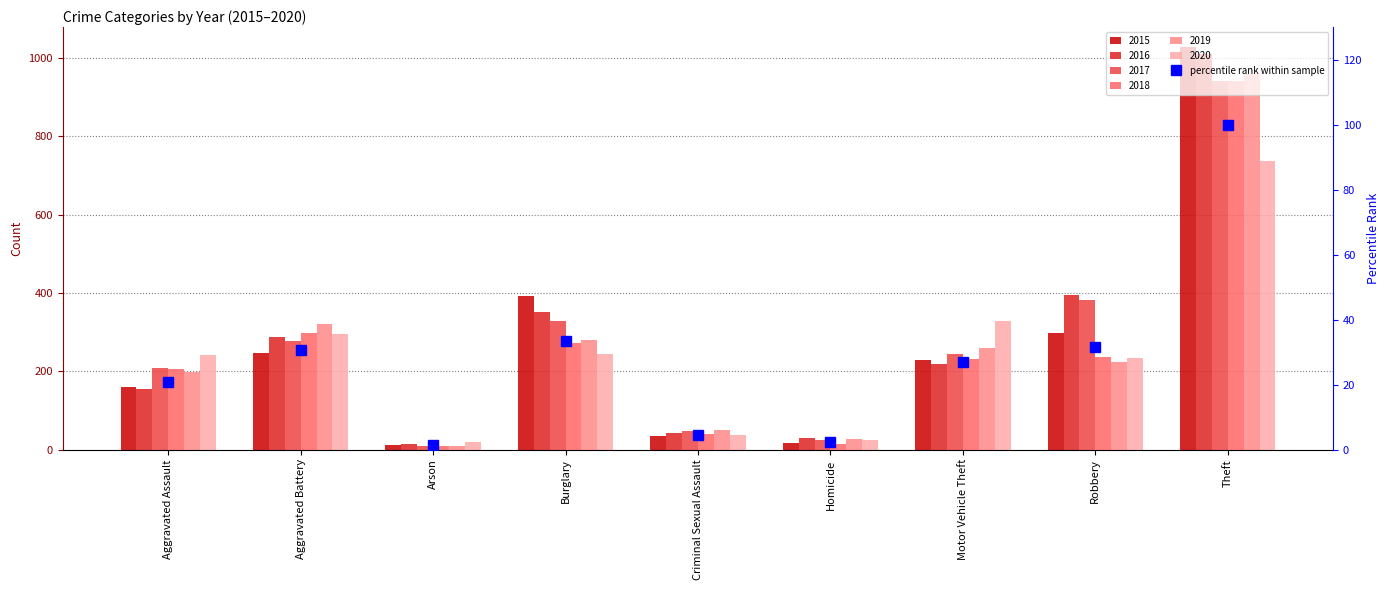

Reading left to right, transcribe all the data shown in this chart.

Aggravated Assault=20.8	Aggravated Battery=30.7	Arson=1.2	Burglary=33.3	Criminal Sexual Assault=4.5	Homicide=2.4	Motor Vehicle Theft=26.9	Robbery=31.5	Theft=100.0